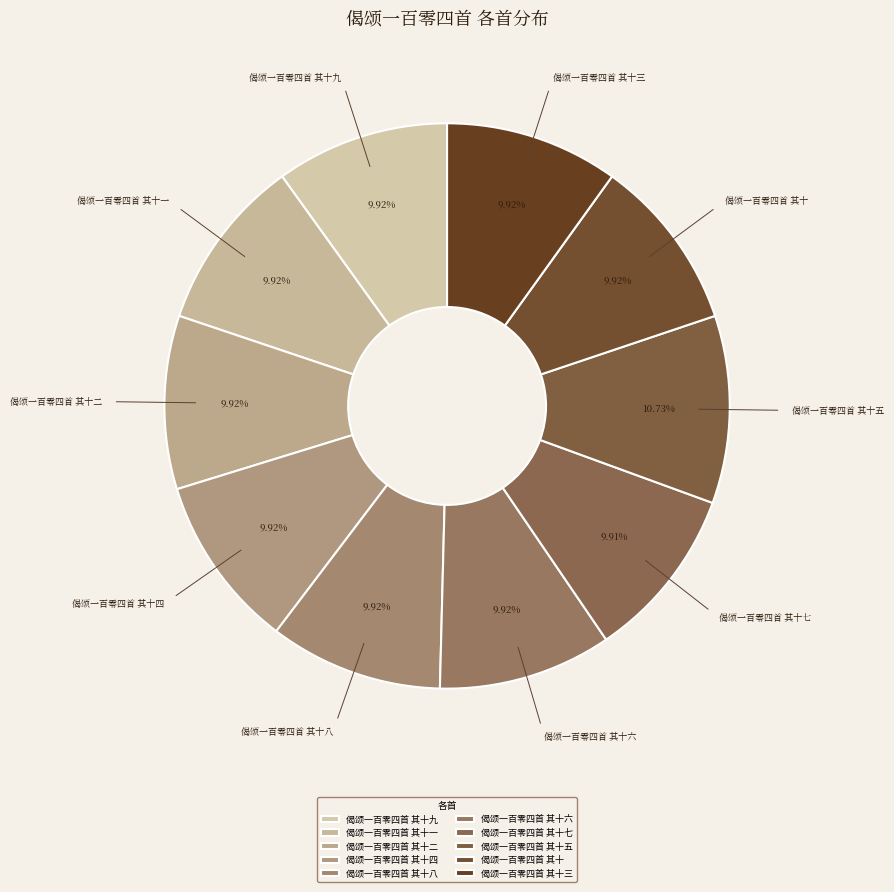

Which slice is the largest?

偈颂一百零四首 其十五